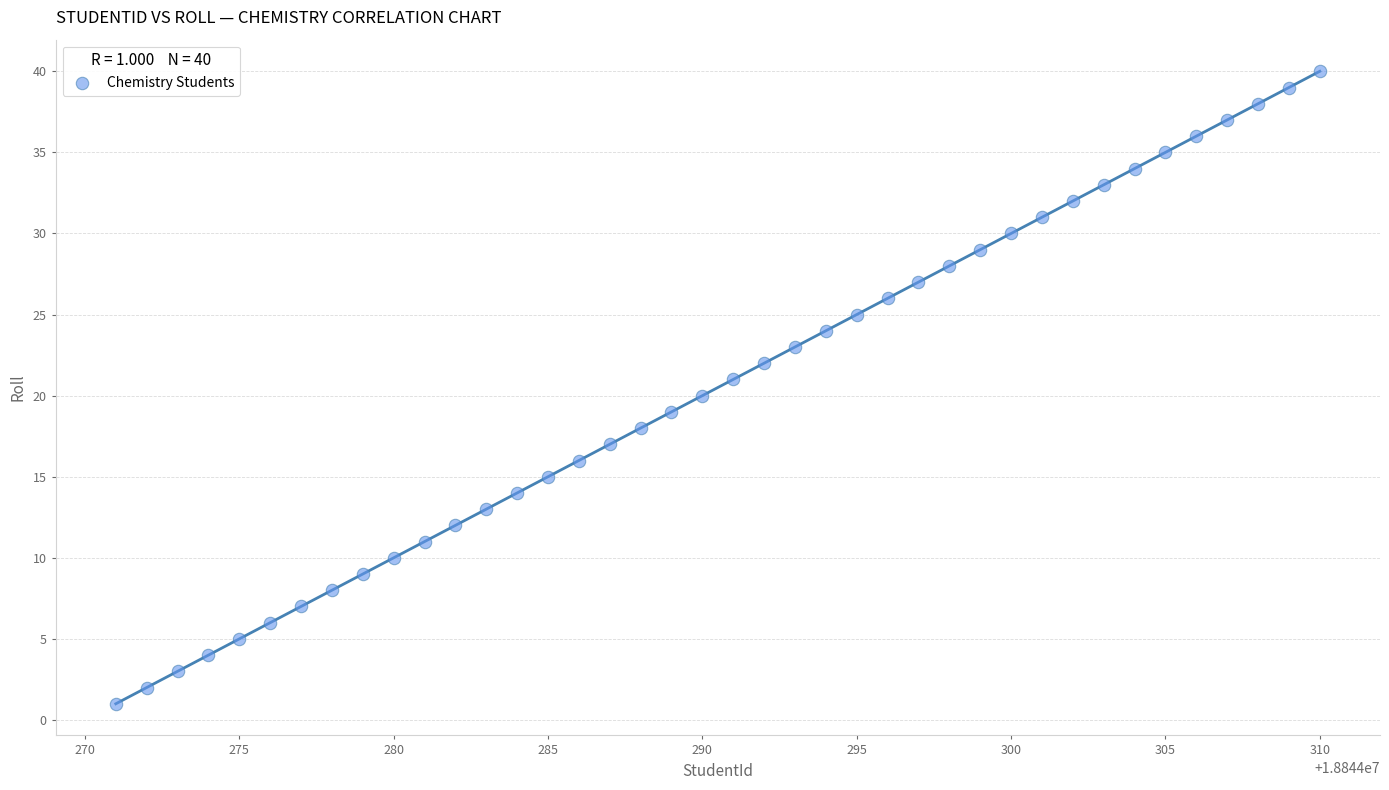

What is the range of Y values (max minus min)?

39